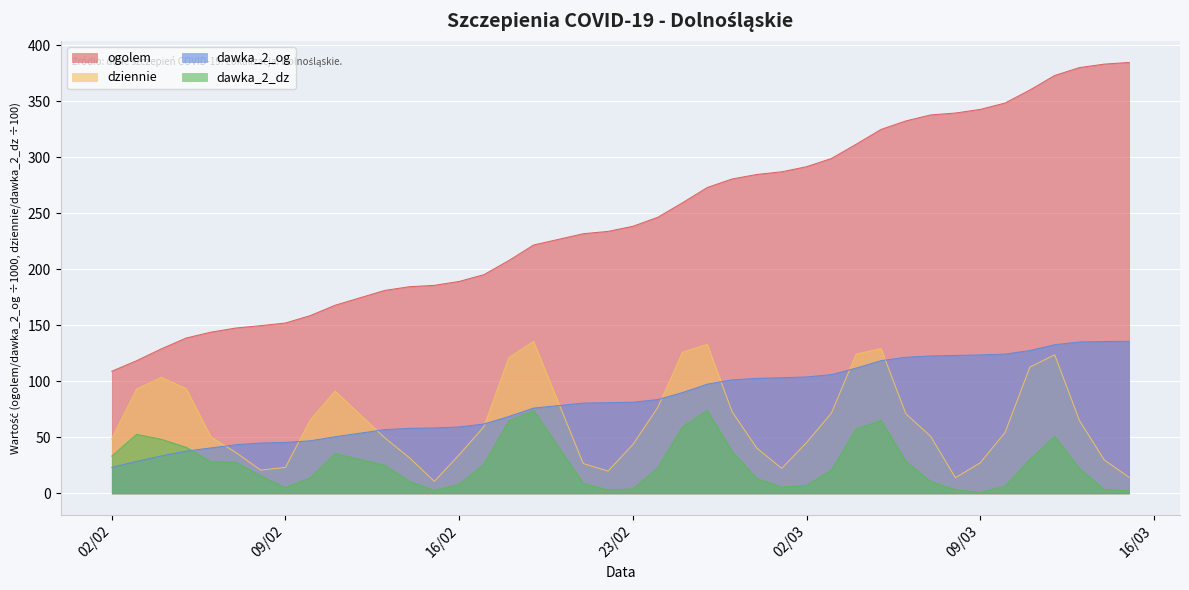

What is the maximum value for dawka_2_dz?

74.1